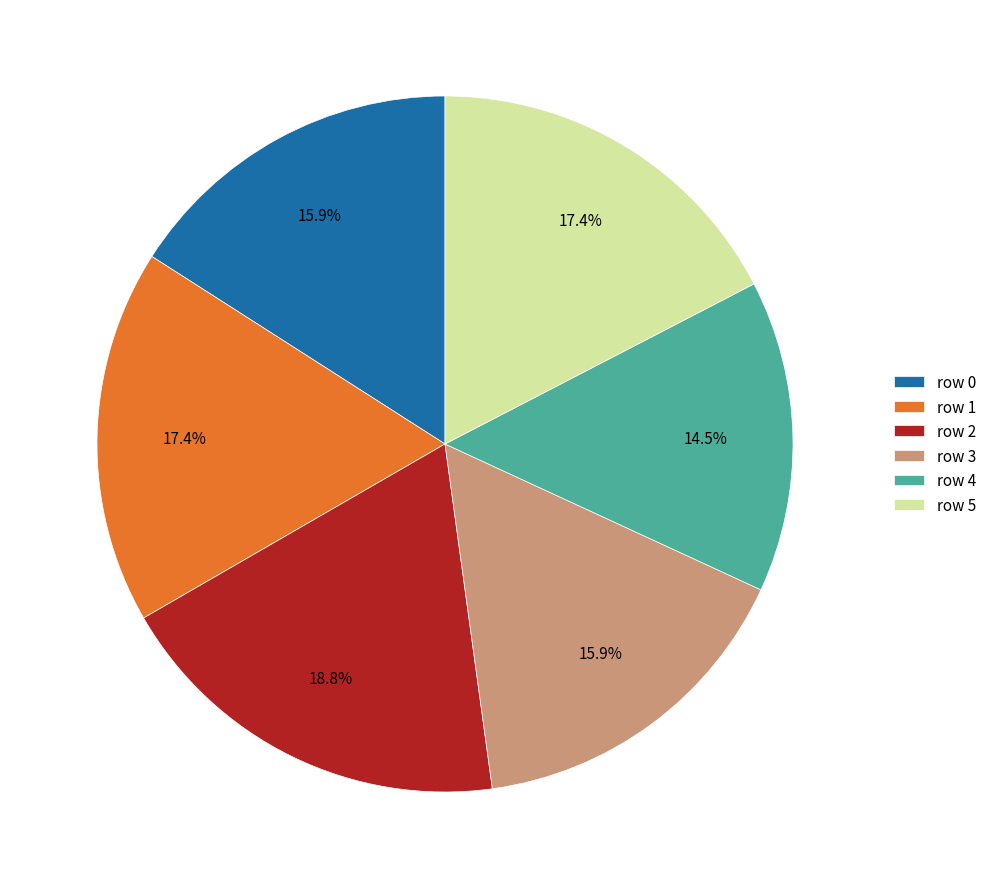

Is the sum of row 5 and row 3 greater than half?

No